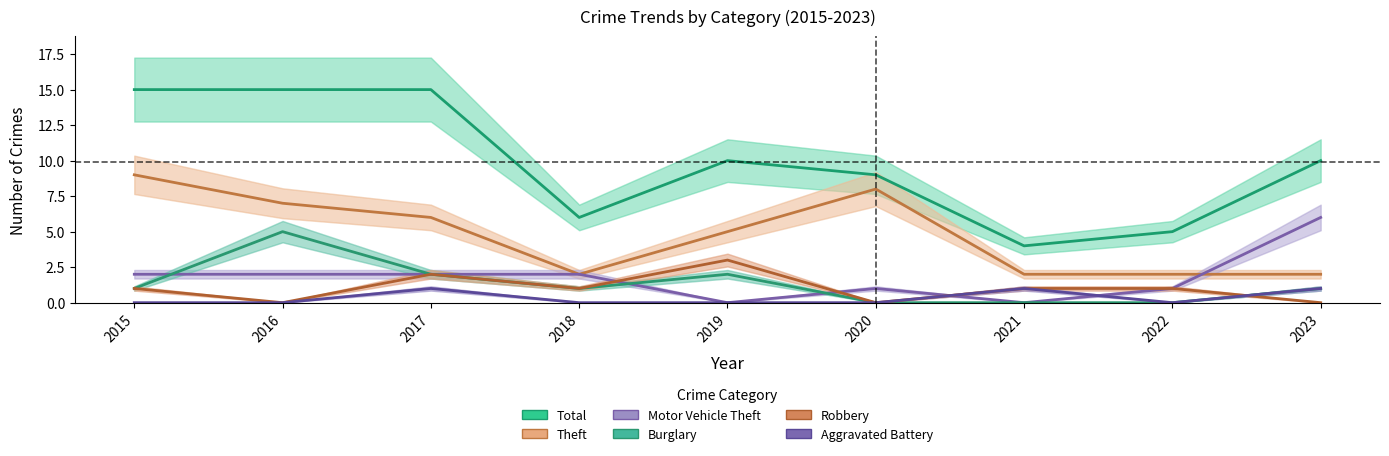

Which series has the largest total across all categories?

Total